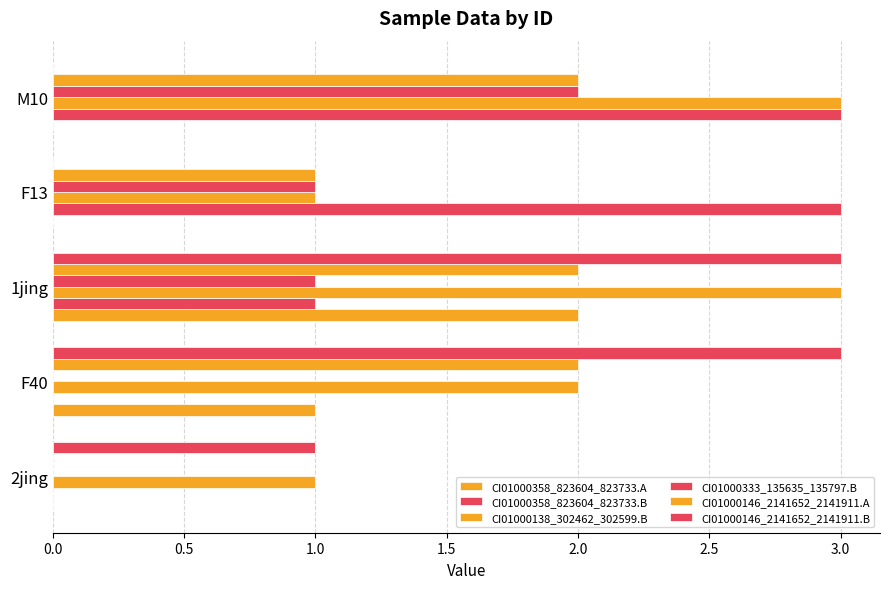

How many values in CI01000146_2141652_2141911.A are above zero?

4